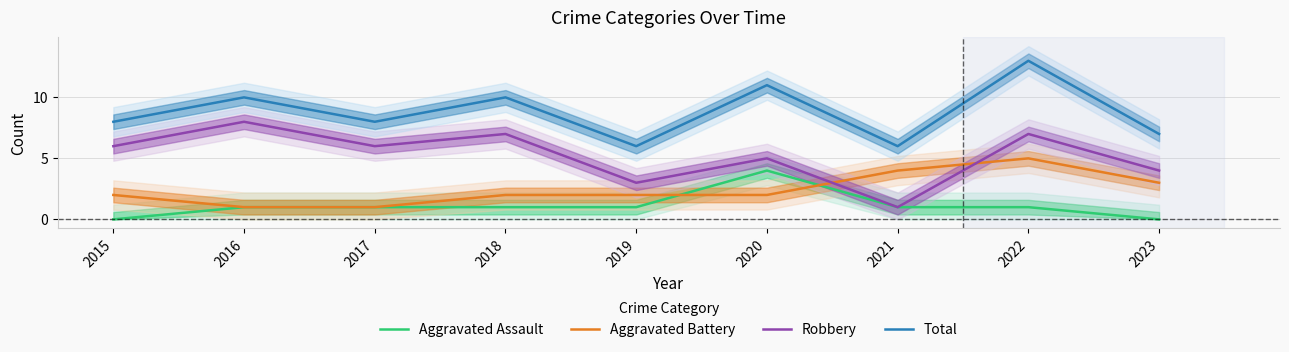

True or false: Total and Robbery intersect in this chart.

False